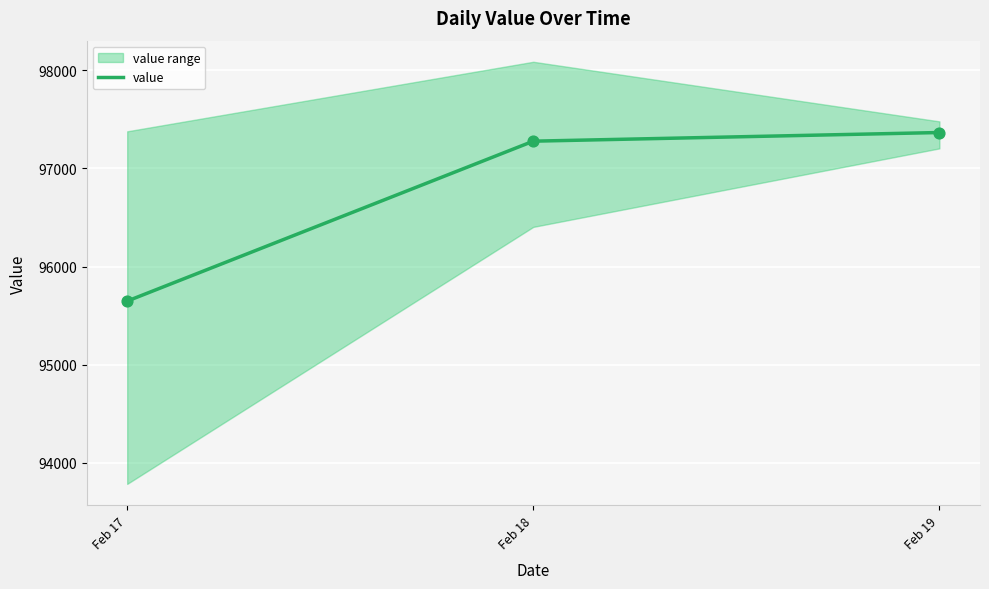

Which has a higher value, Feb 18 or Feb 19?

Feb 19